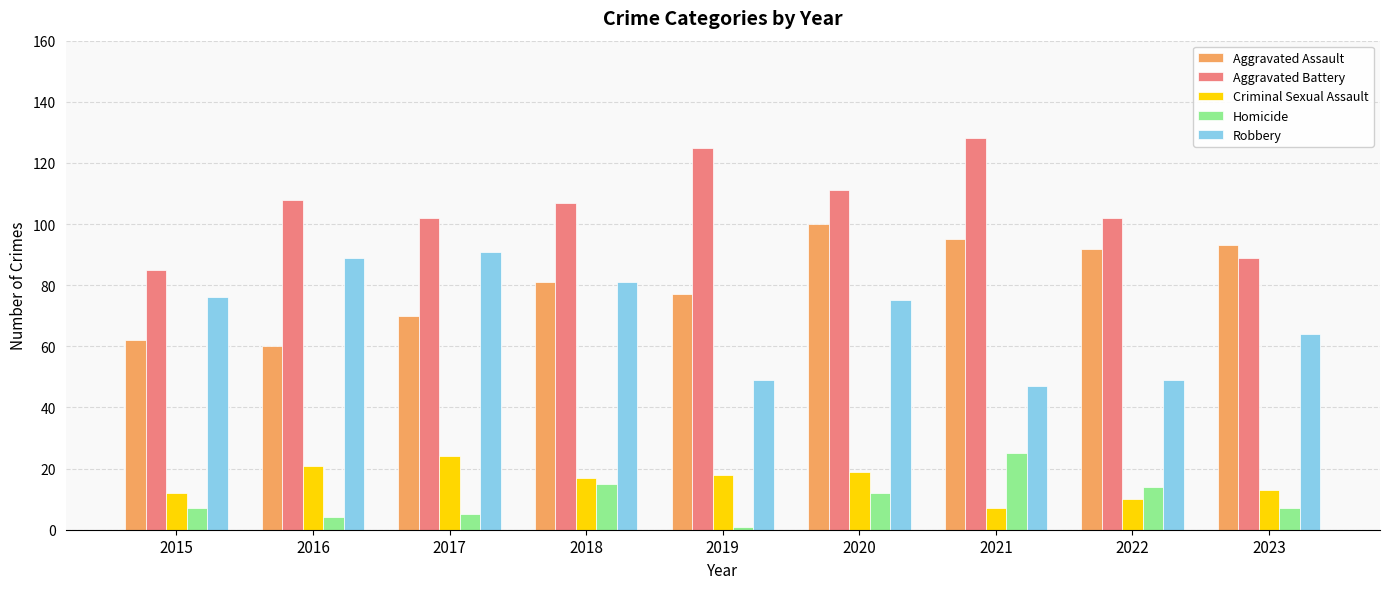

What is the difference between the highest and lowest values at 2022?

92